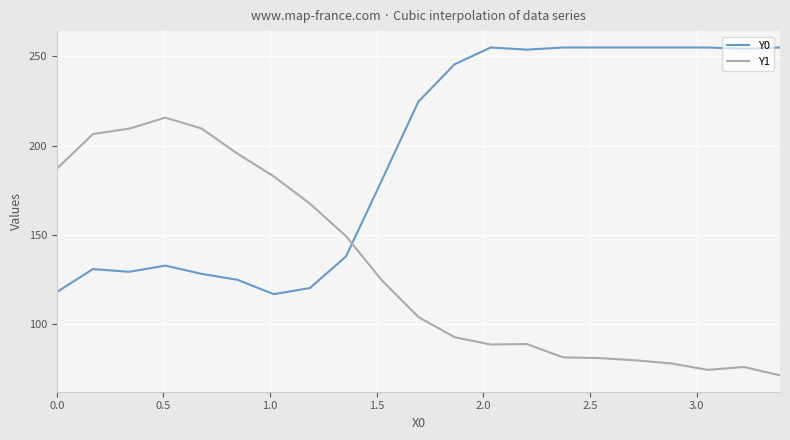

Which series has the largest total across all categories?

Y0